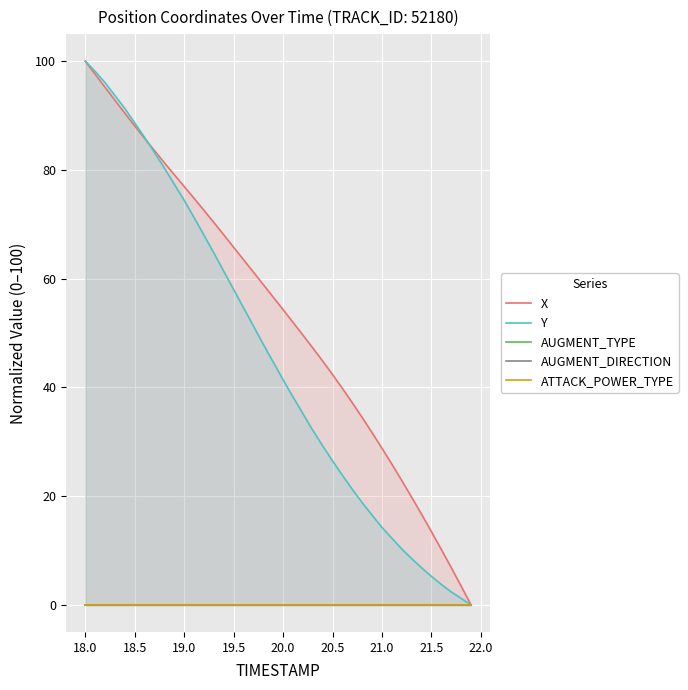

True or false: Y has a value of 100.0 at 18.0.

True